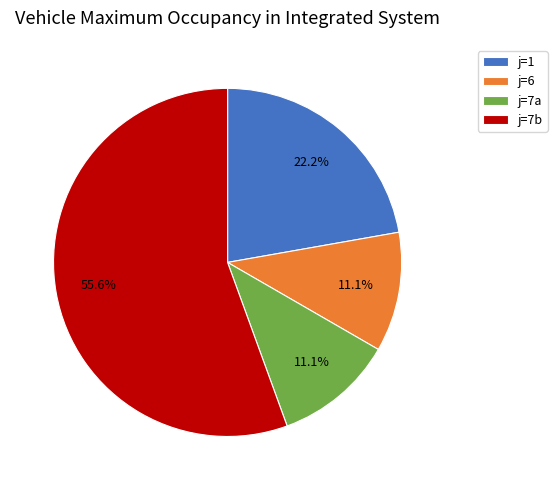

What is the ratio of the value at j=1 to the value at j=7a?

2.0